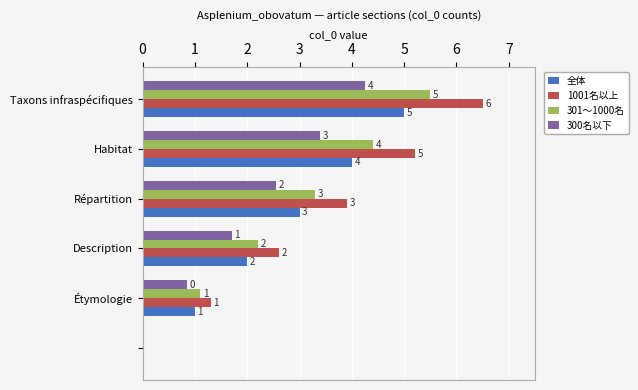

Which series has the largest total across all categories?

1001名以上